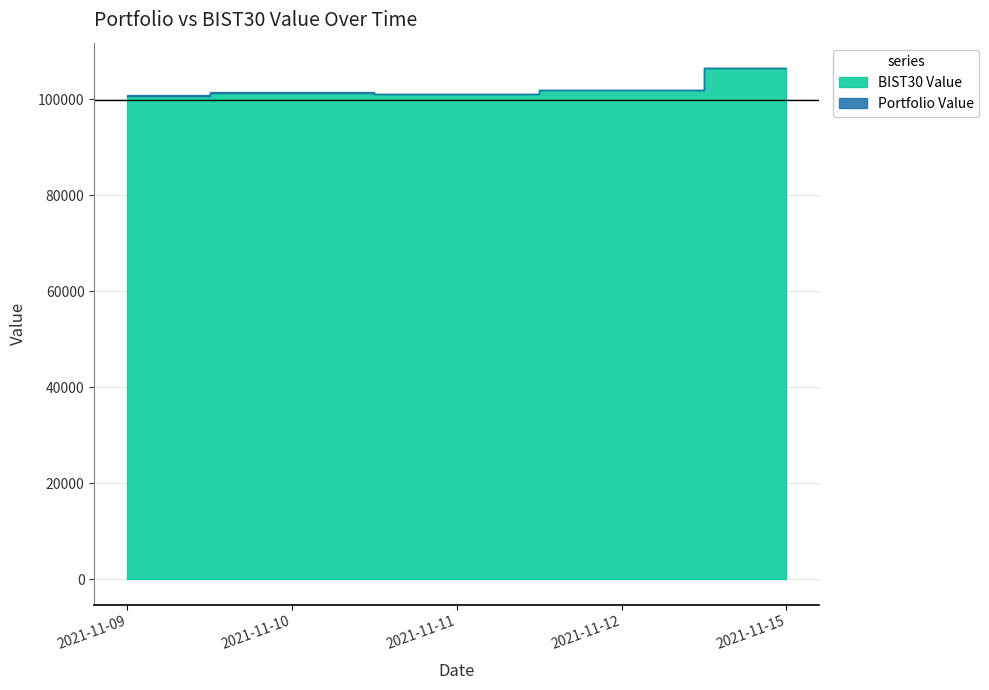

At how many categories does at least one series exceed 103976?

1